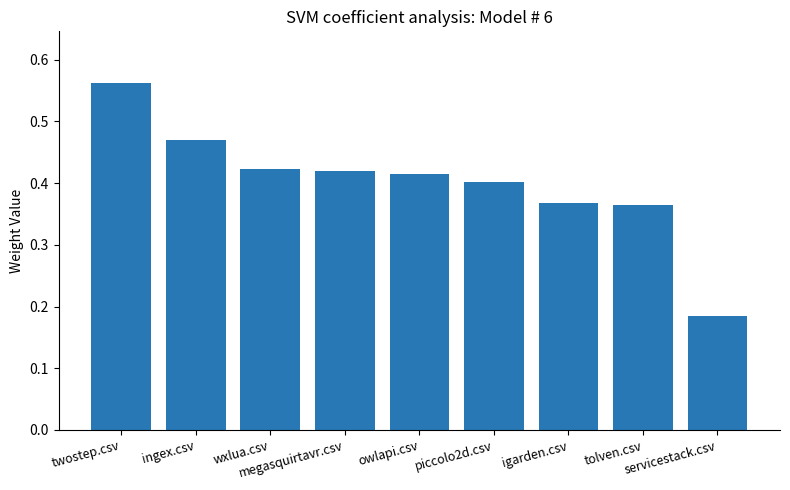

Count the values in the range 0 to 1.

9